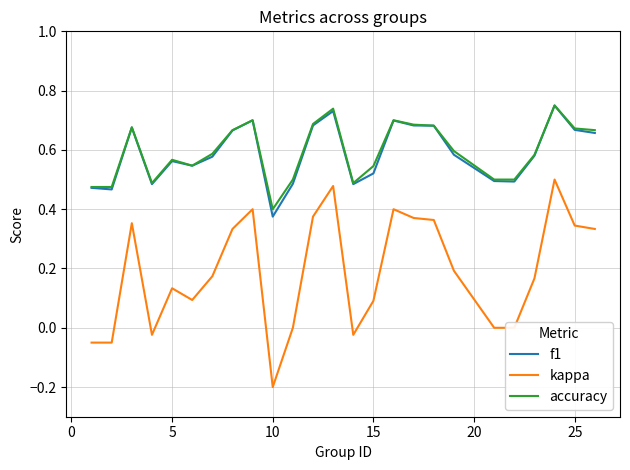

Is this an area chart (filled region under the line)?

No